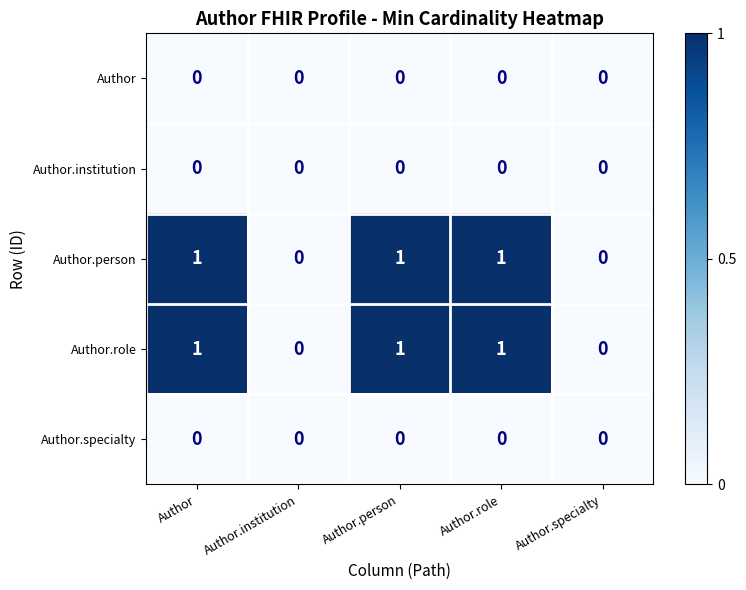

Is it true that Author.institution equals 0 at Author.role?

True